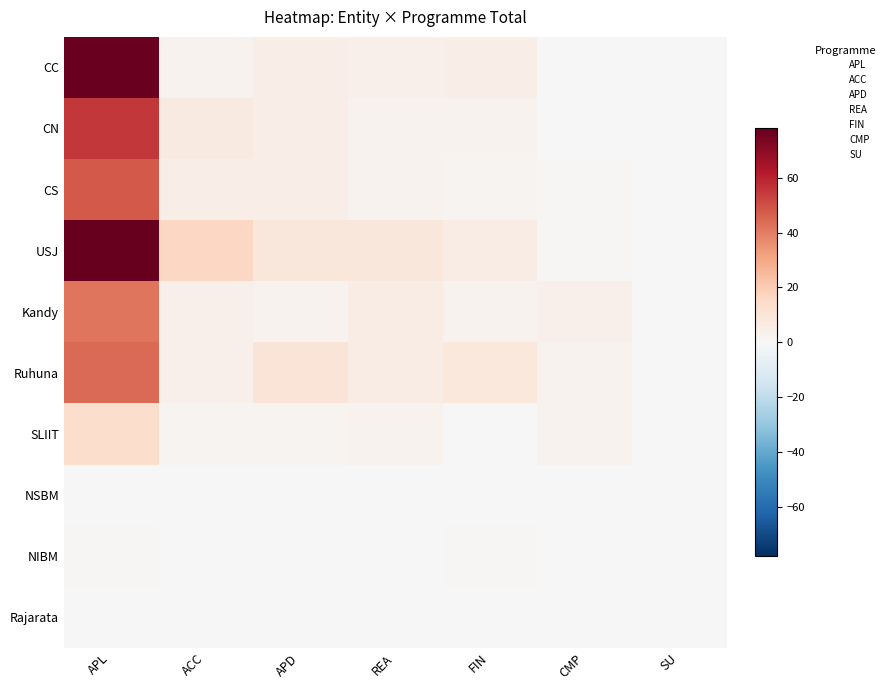

Which series changed the most between REA and FIN?

USJ